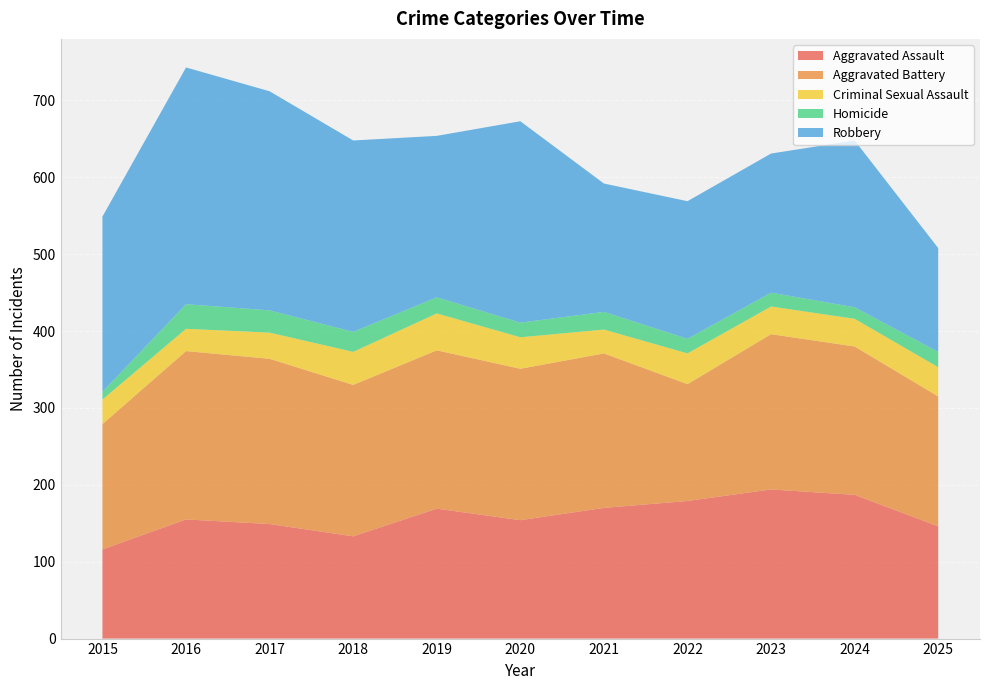

Reading left to right, list all the values displayed in this chart.

Aggravated Assault: 2015=116	2016=155	2017=149	2018=133	2019=169	2020=154	2021=170	2022=179	2023=194	2024=187	2025=146
Aggravated Battery: 2015=163	2016=219	2017=215	2018=197	2019=206	2020=197	2021=201	2022=152	2023=202	2024=193	2025=169
Criminal Sexual Assault: 2015=32	2016=29	2017=34	2018=43	2019=48	2020=41	2021=31	2022=40	2023=36	2024=36	2025=38
Homicide: 2015=10	2016=32	2017=29	2018=26	2019=21	2020=19	2021=23	2022=19	2023=18	2024=15	2025=20
Robbery: 2015=228	2016=308	2017=285	2018=249	2019=210	2020=262	2021=167	2022=179	2023=181	2024=217	2025=135